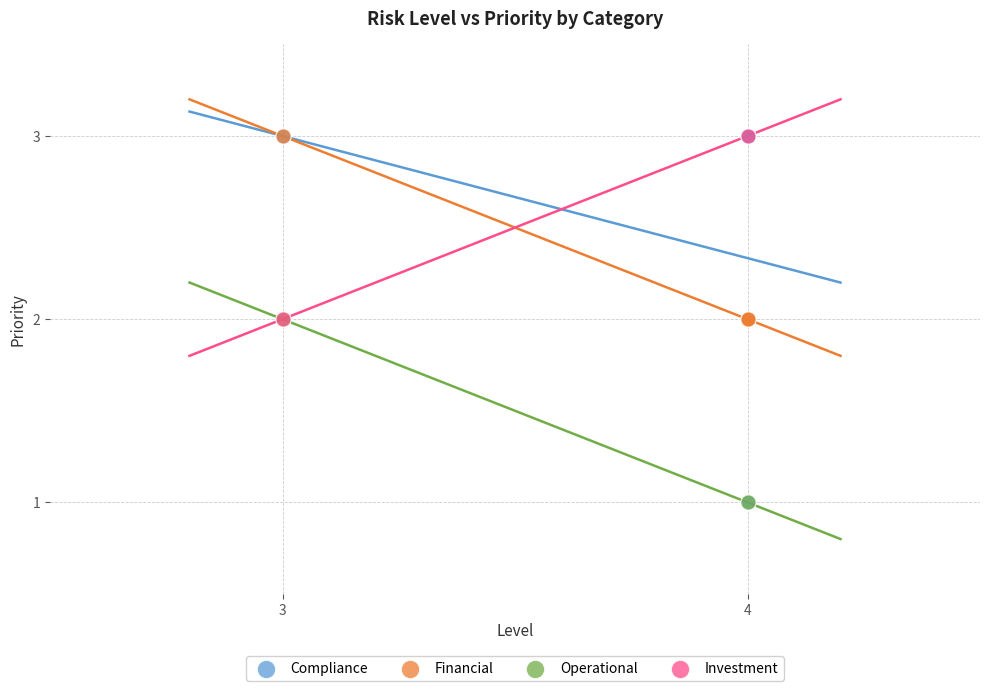

What are all the series names shown in the legend?

Compliance, Financial, Operational, Investment